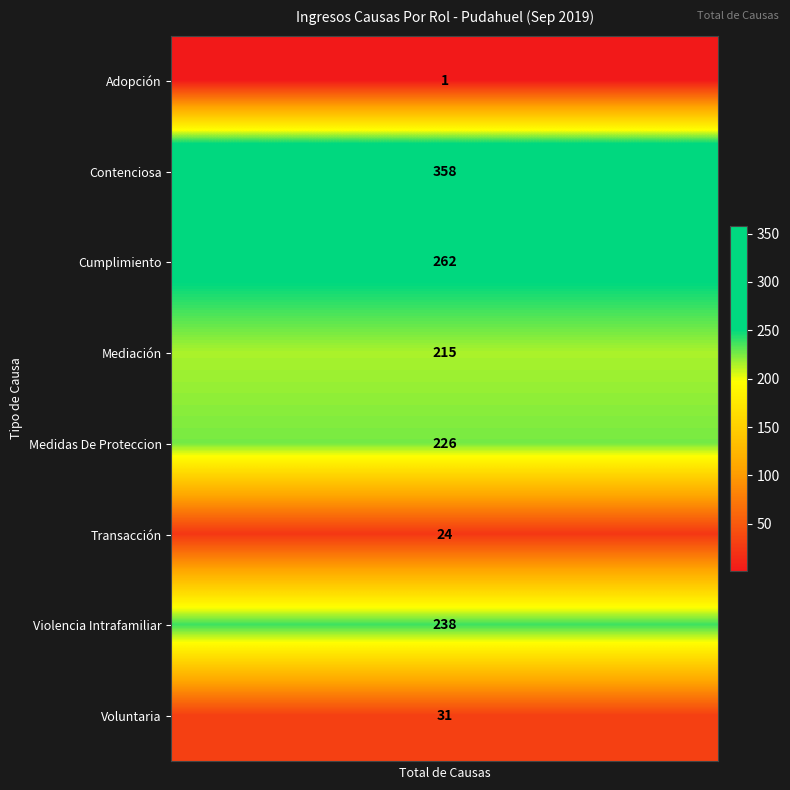

How many data points does each series have?

20